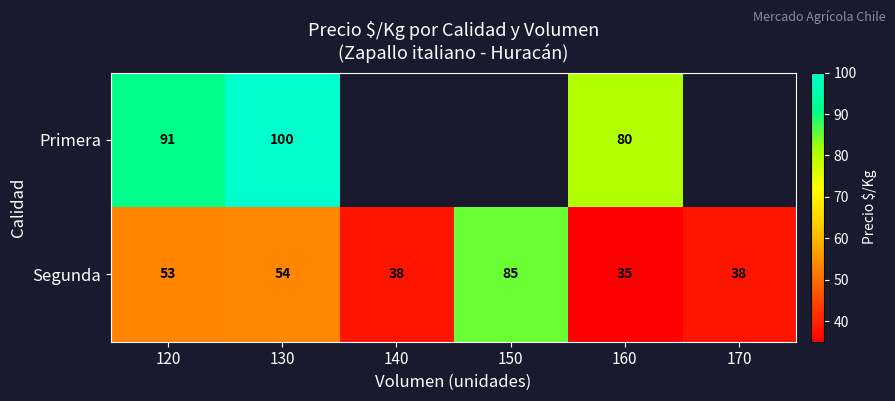

Rank the series at 130 from lowest to highest value.

Segunda, Primera